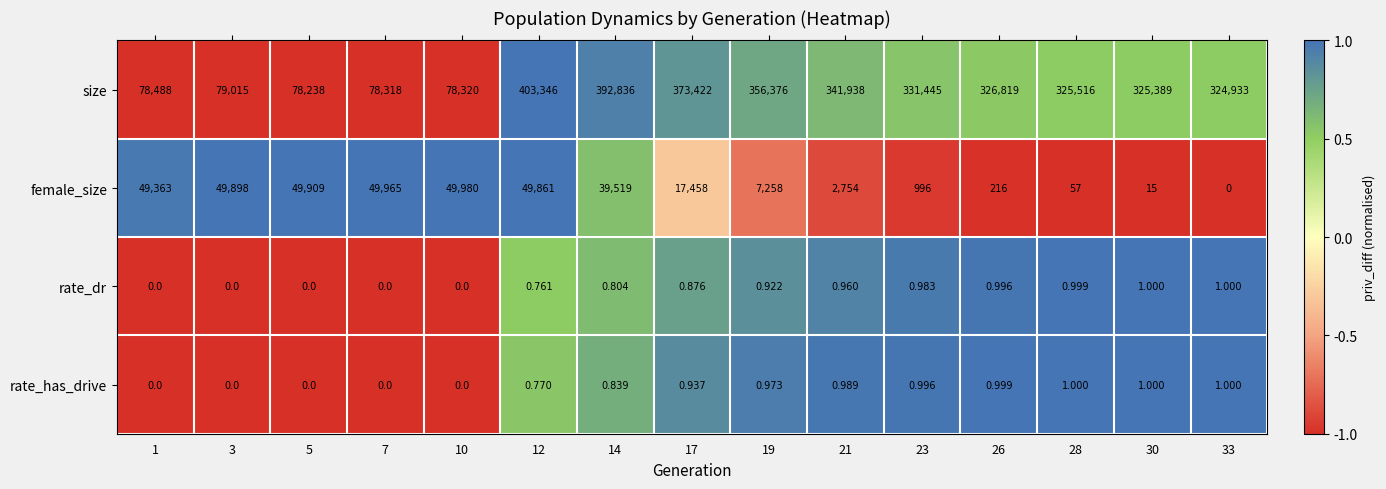

At 21, list the series in order from smallest to largest.

rate_dr, rate_has_drive, female_size, size